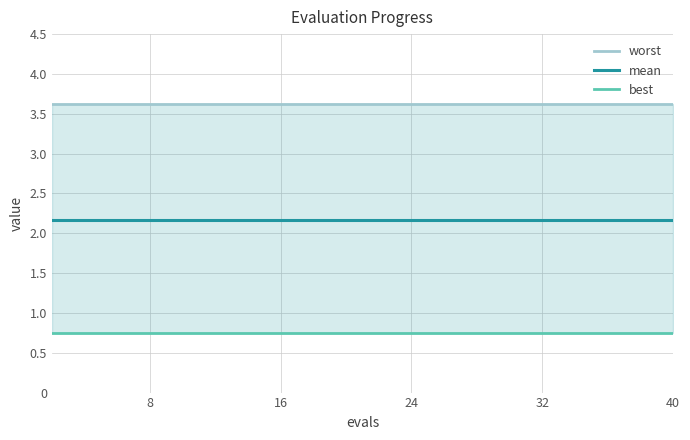

True or false: best and mean intersect in this chart.

False